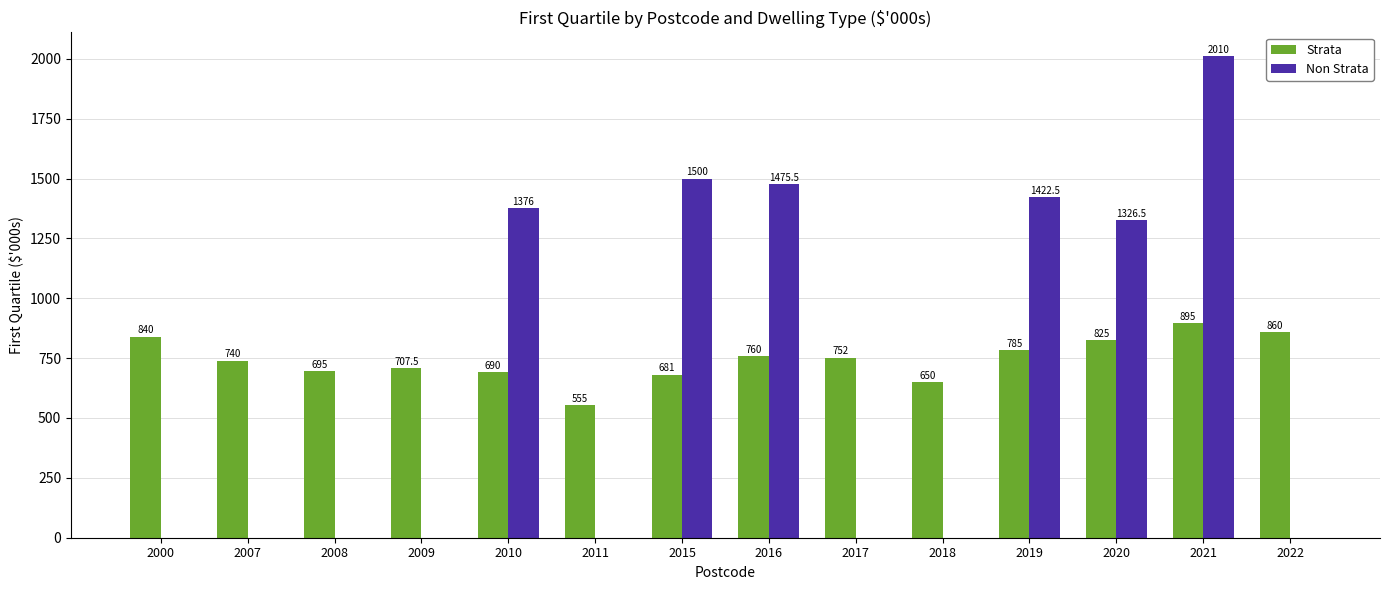

What is the maximum value for Strata?

895.0